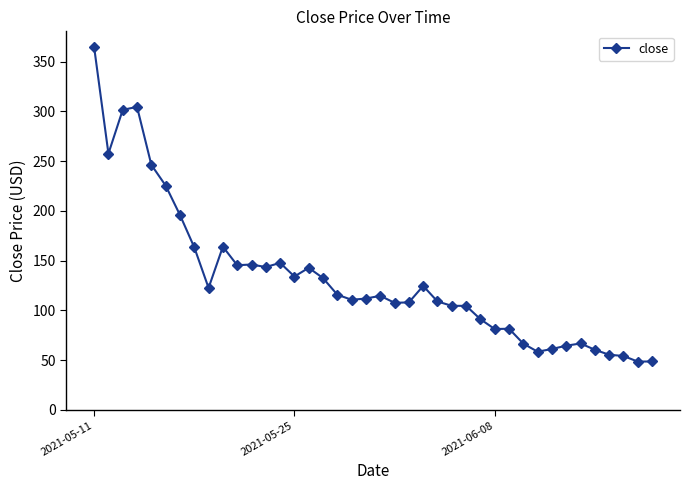

What is the difference between the maximum and minimum values?

316.3